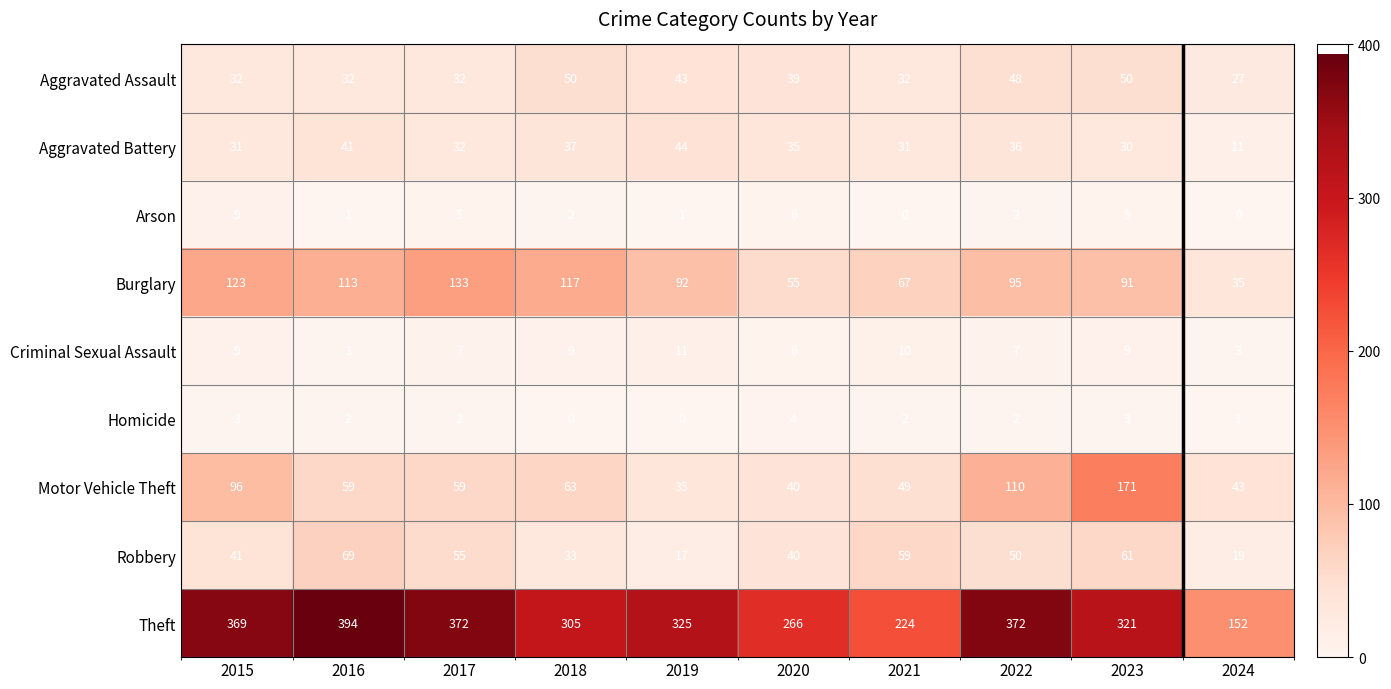

Which series has the largest range (max minus min)?

Theft